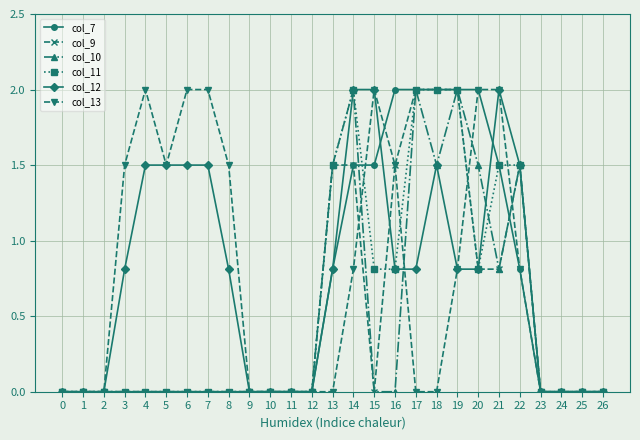

What is the value of the col_12 point at the 15th from the left?

2.0